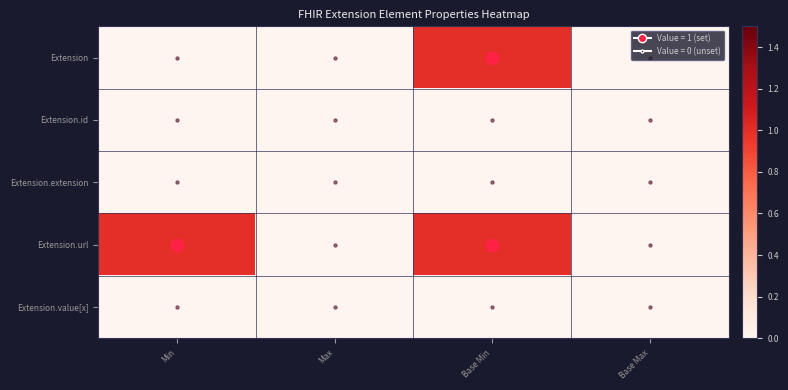

Reading right to left, extract all data points from this chart.

Extension: Base Max=0	Base Min=1	Max=0	Min=0
Extension.id: Base Max=0	Base Min=0	Max=0	Min=0
Extension.extension: Base Max=0	Base Min=0	Max=0	Min=0
Extension.url: Base Max=0	Base Min=1	Max=0	Min=1
Extension.value[x]: Base Max=0	Base Min=0	Max=0	Min=0